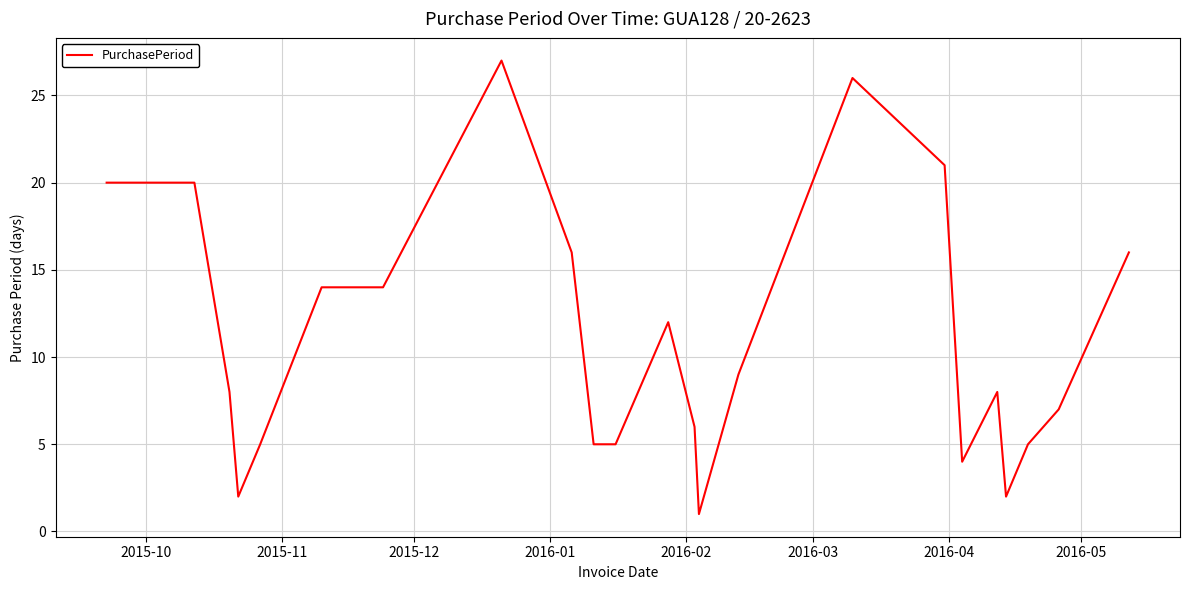

What is the greatest value displayed?

27